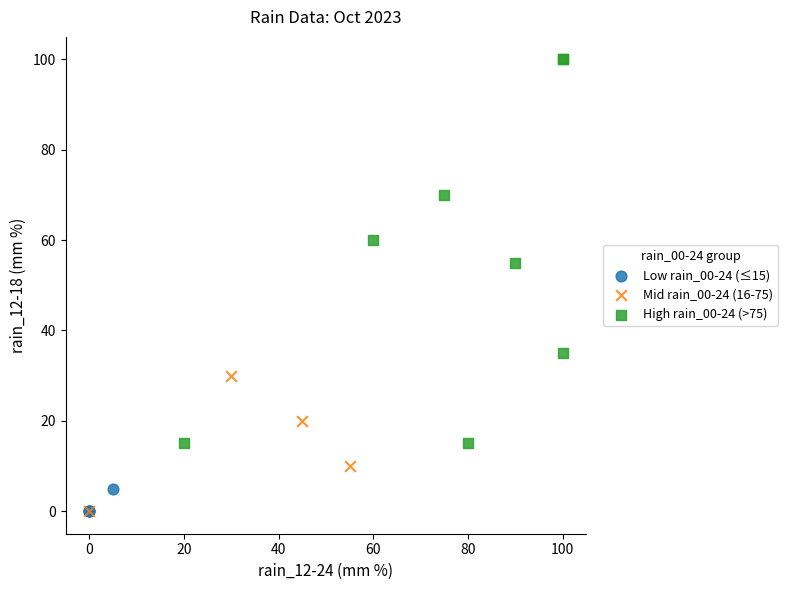

What are all the series names shown in the legend?

Low rain_00-24 (≤15), Mid rain_00-24 (16-75), High rain_00-24 (>75)